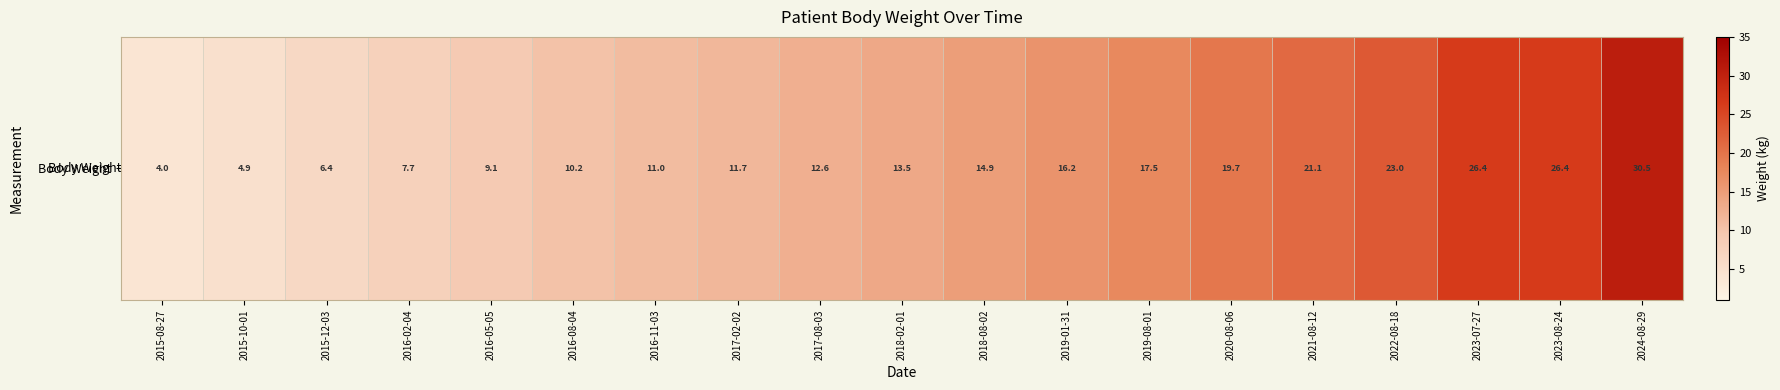

List the labels in order of value, largest first.

2024-08-29, 2023-07-27, 2023-08-24, 2022-08-18, 2021-08-12, 2020-08-06, 2019-08-01, 2019-01-31, 2018-08-02, 2018-02-01, 2017-08-03, 2017-02-02, 2016-11-03, 2016-08-04, 2016-05-05, 2016-02-04, 2015-12-03, 2015-10-01, 2015-08-27